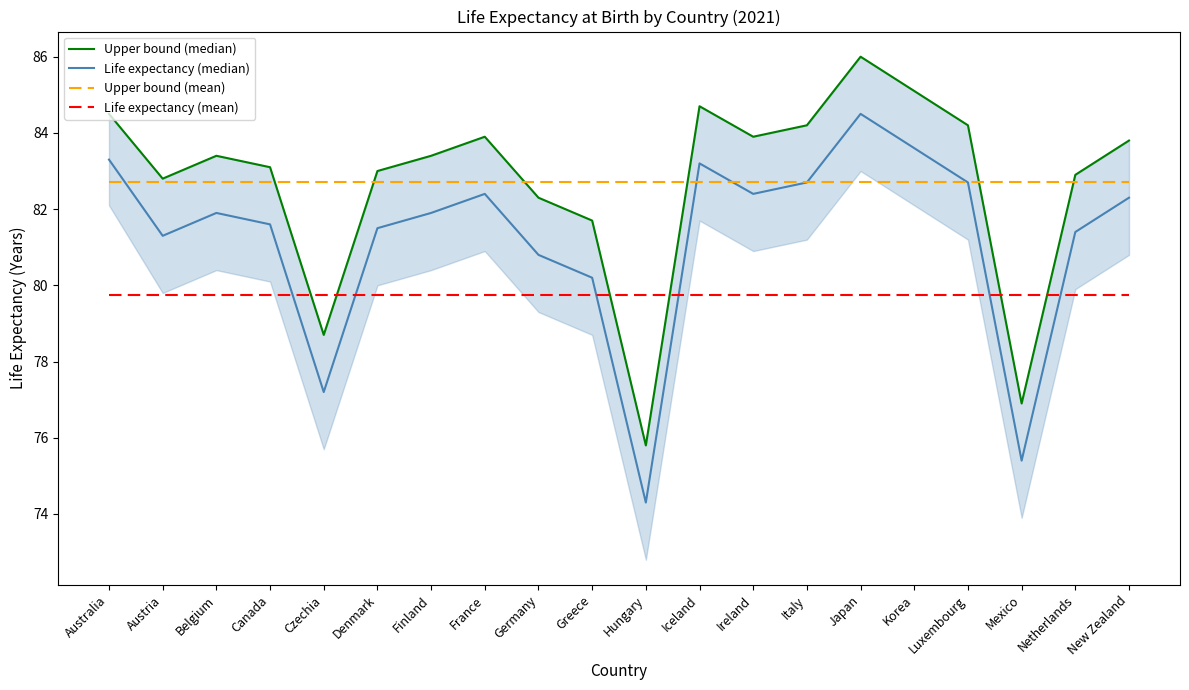

What is the label of the 8th point from the right?

Ireland